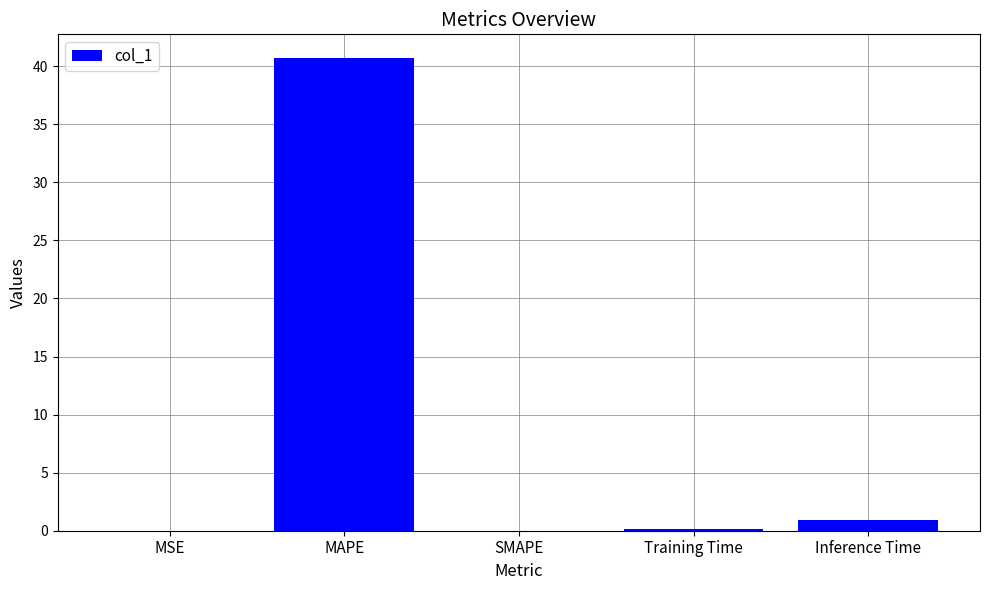

Is it true that the value at Inference Time is 0.9?

True